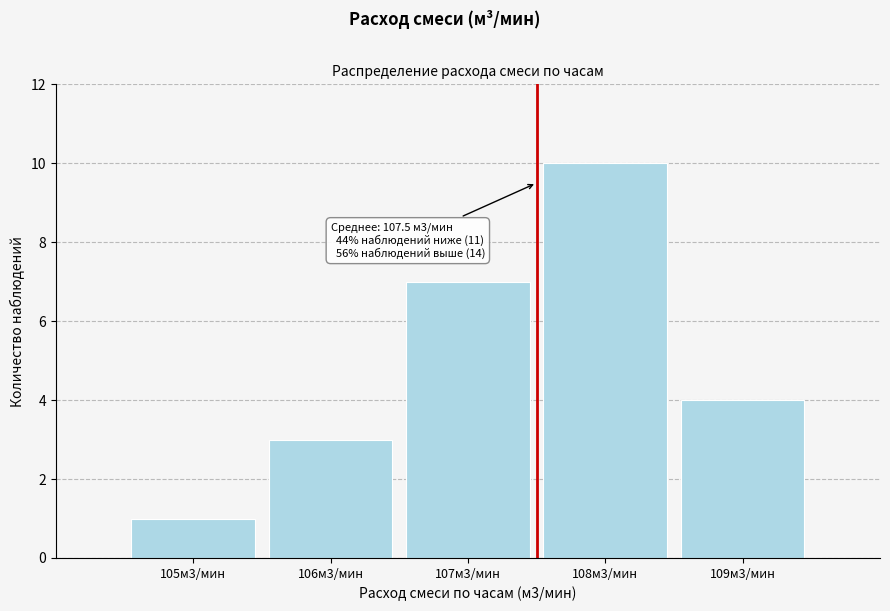

Reading right to left, extract all data points from this chart.

109м3/мин=4	108м3/мин=10	107м3/мин=7	106м3/мин=3	105м3/мин=1